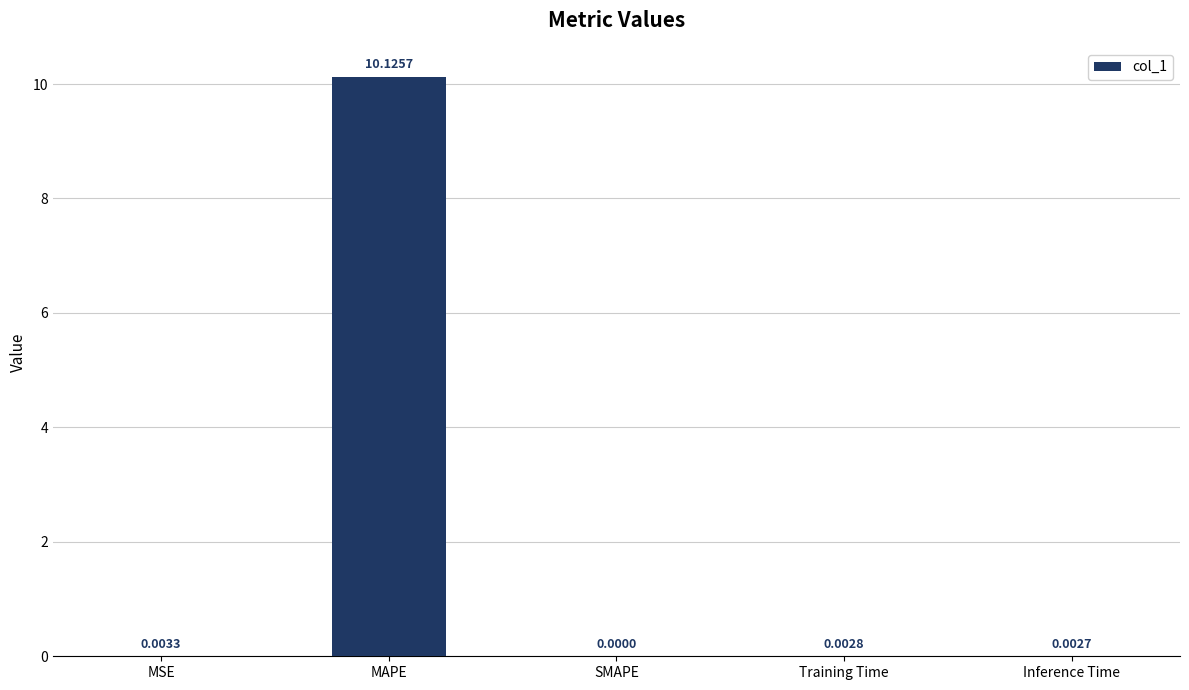

What is the sum of all values?

10.1